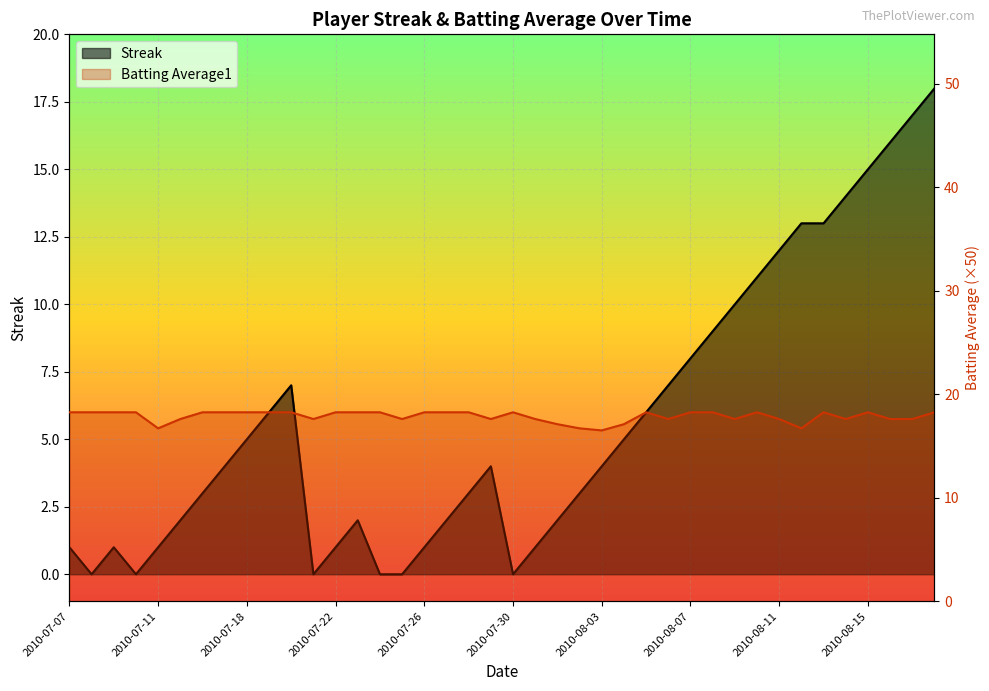

What position from the left is 2010-07-11?

5